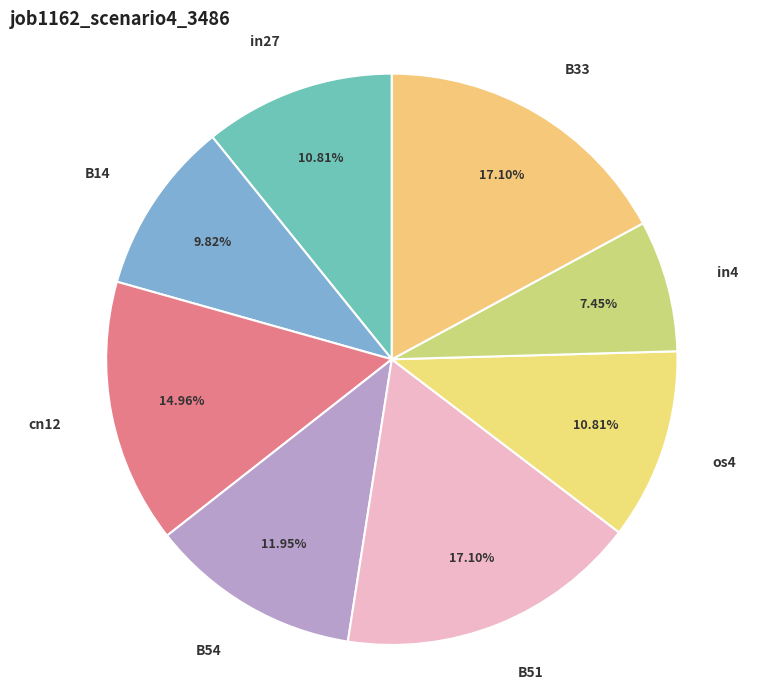

How many slices are in this pie chart?

8